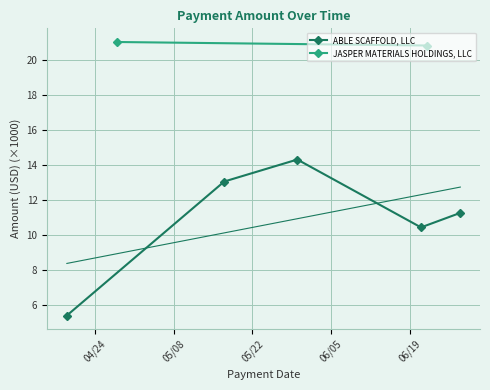

What is the lowest value of the ABLE SCAFFOLD, LLC series?

5.4